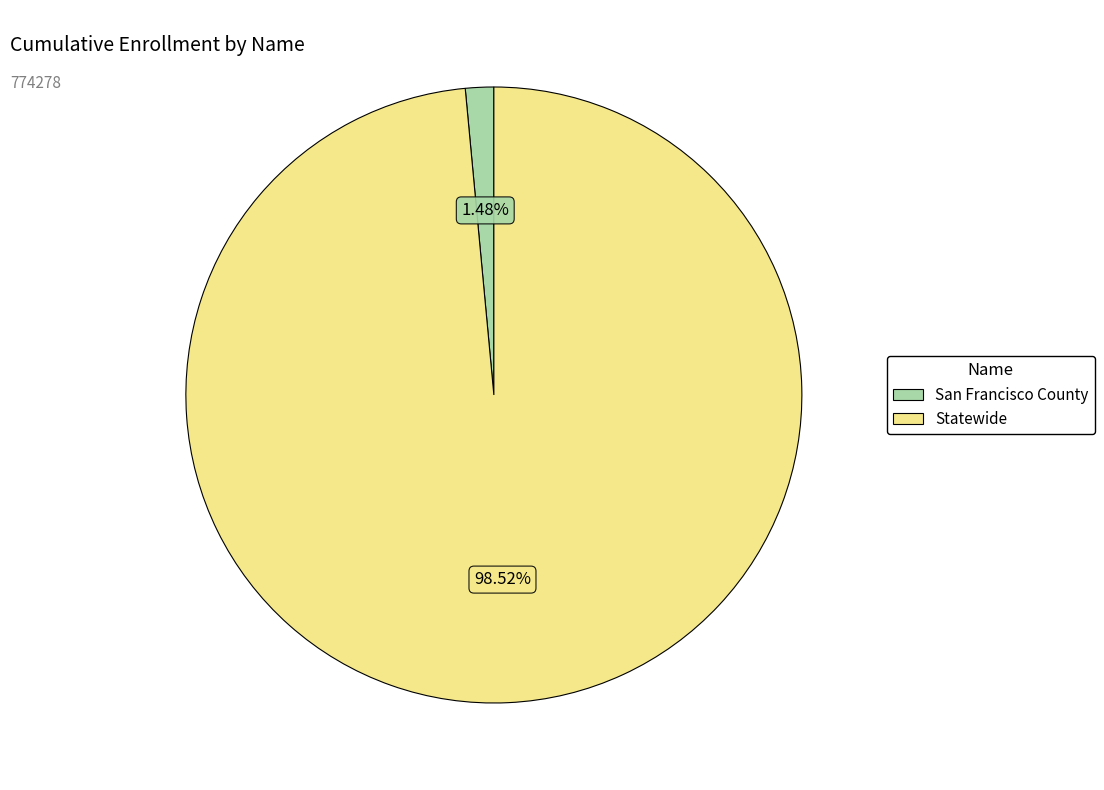

Does Statewide represent more than half of the total?

Yes